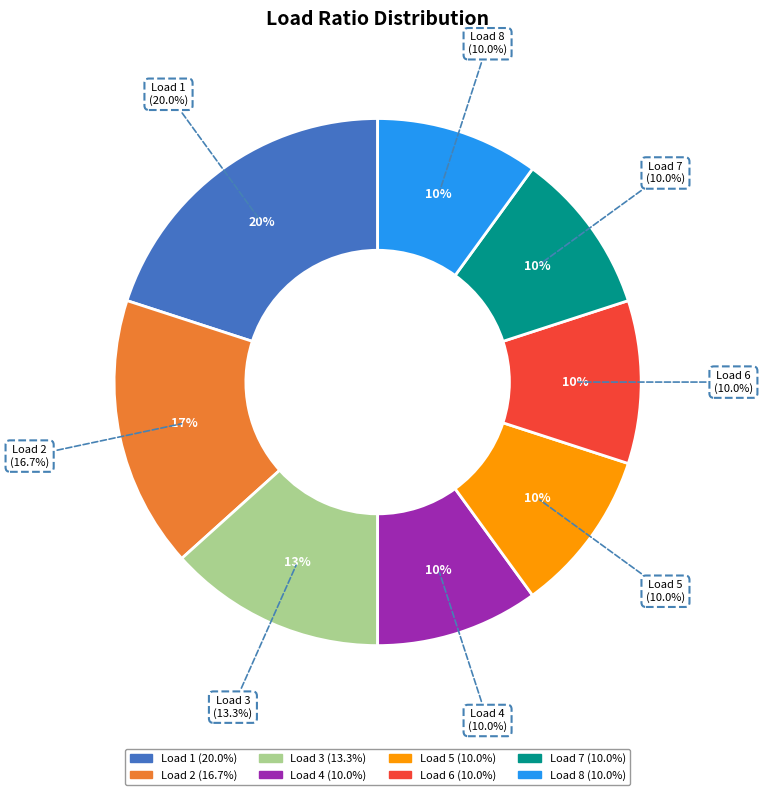

To the nearest percent, what portion does 5 represent?

10%